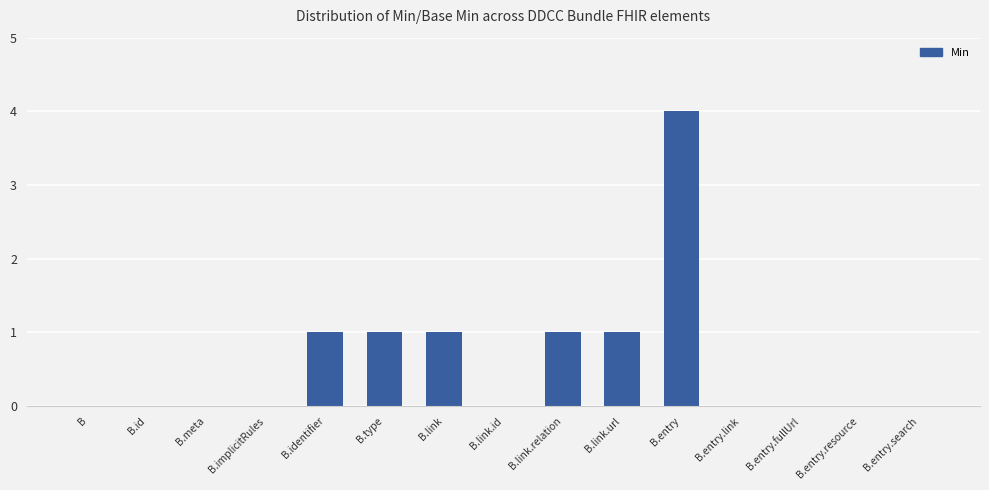

Does the chart contain stacked bars?

No